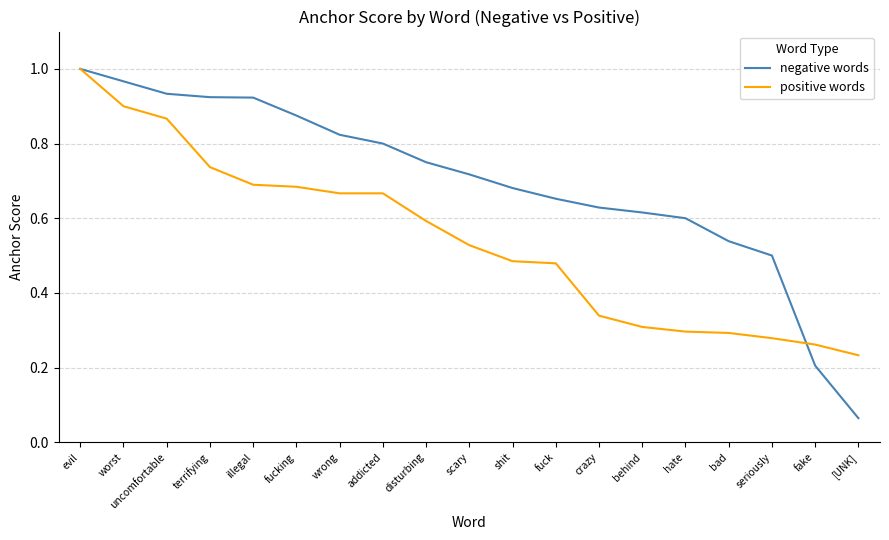

What position from the right is crazy?

7